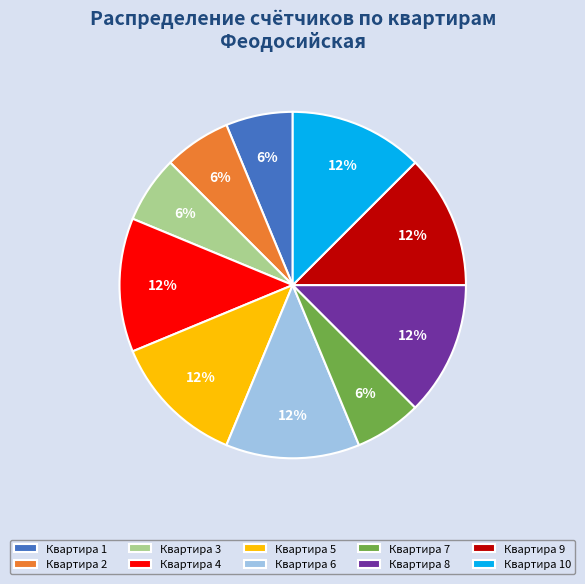

Approximately how many times larger is the value at Квартира 6 compared to Квартира 7?

2.0